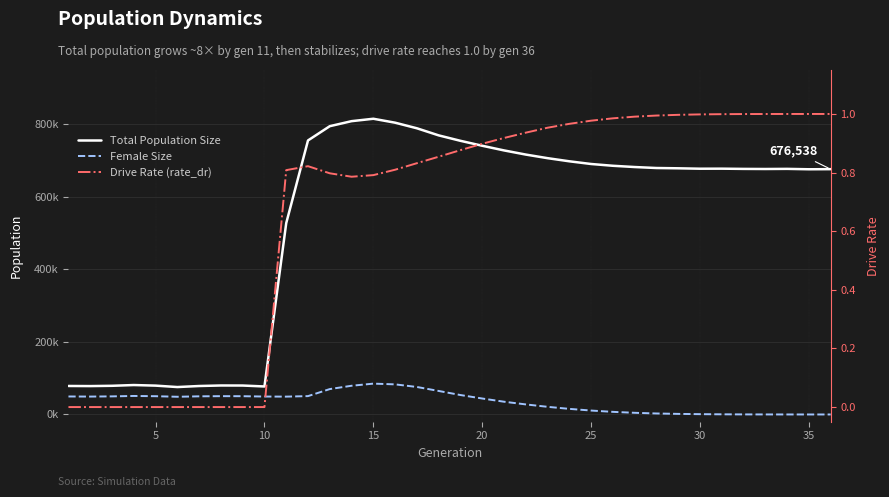

What are all the series names shown in the legend?

Total Population Size, Female Size, Drive Rate (rate_dr)